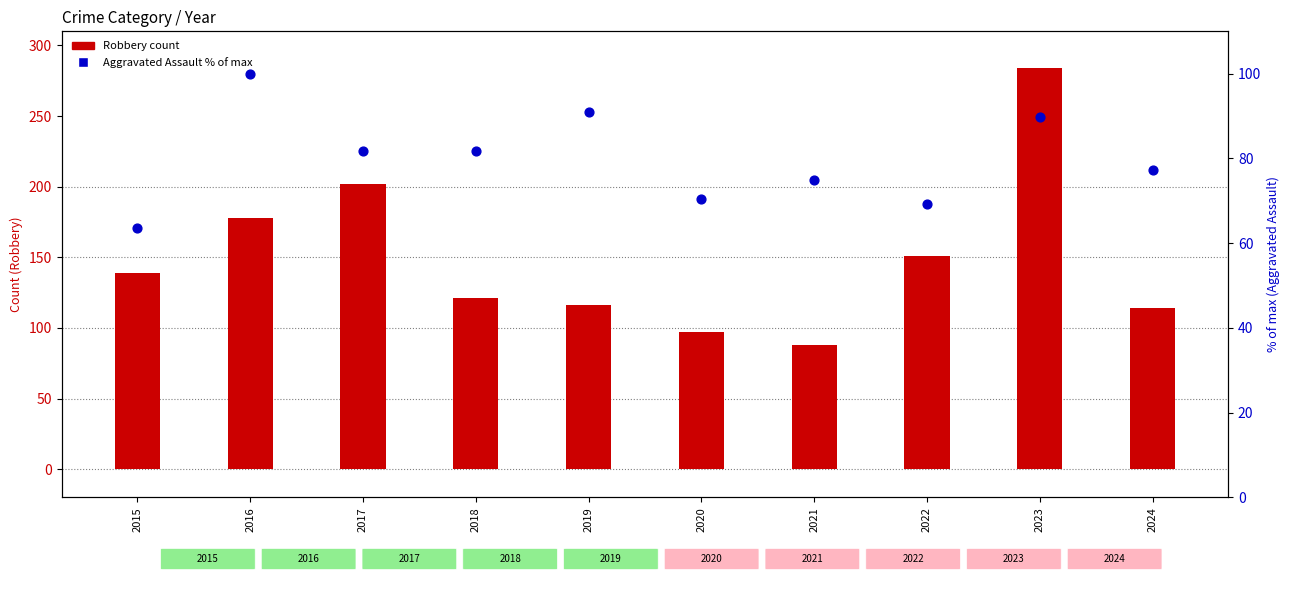

What are all the series names shown in the legend?

Robbery, Aggravated Assault (% of max)